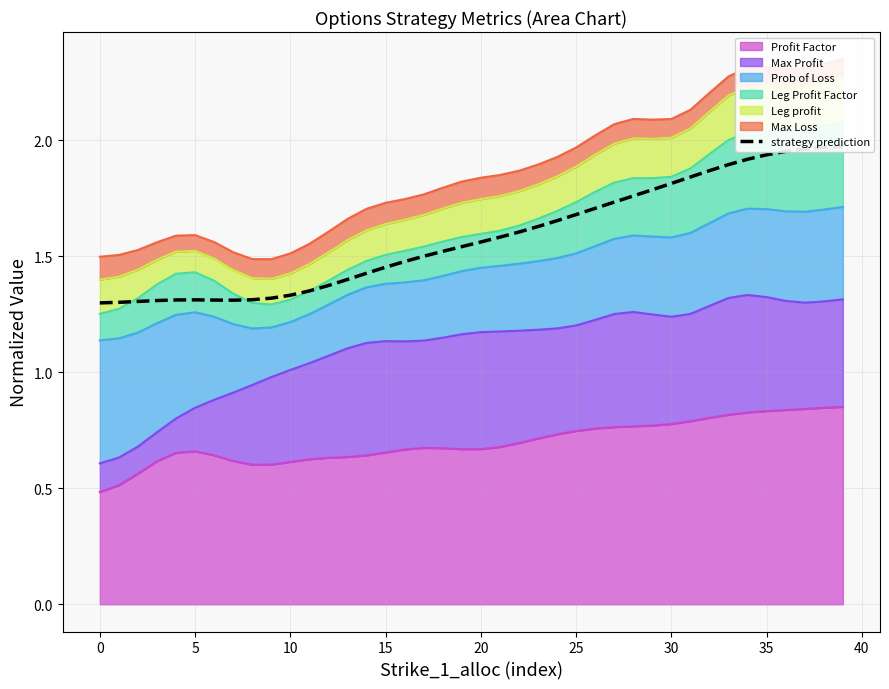

What is the change in value from 11 to 36?

+0.6